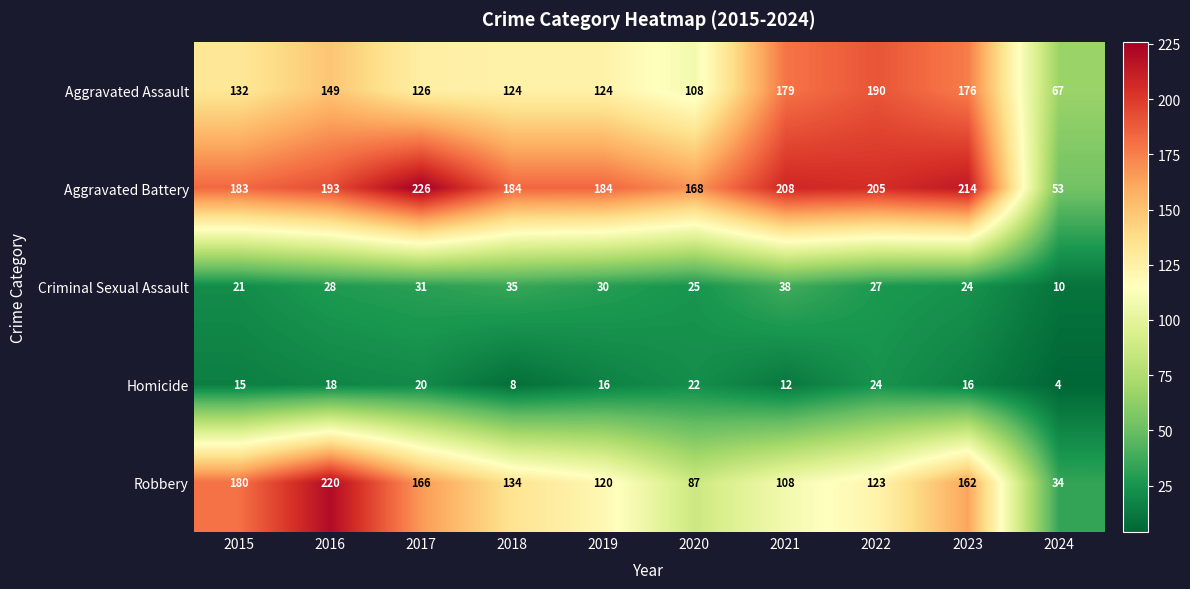

What is the difference between the maximum and minimum values in the Criminal Sexual Assault series?

28